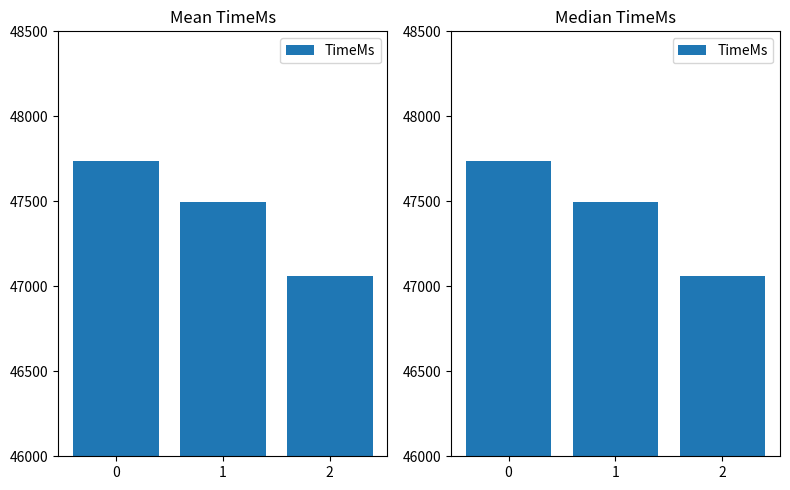

Is it true that the value at 1 is 47496?

True